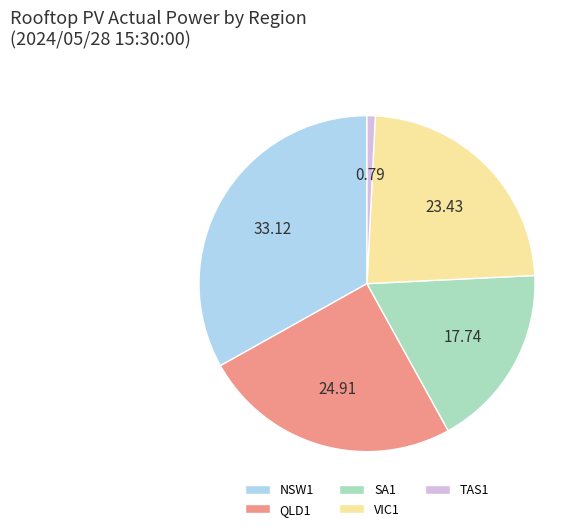

What is the largest slice in the pie chart?

NSW1